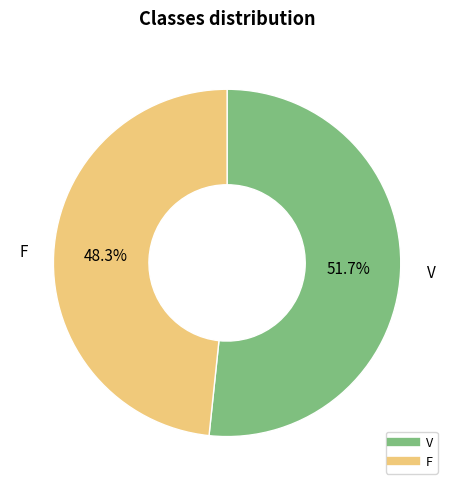

What portion of the pie excludes F?

51.7%